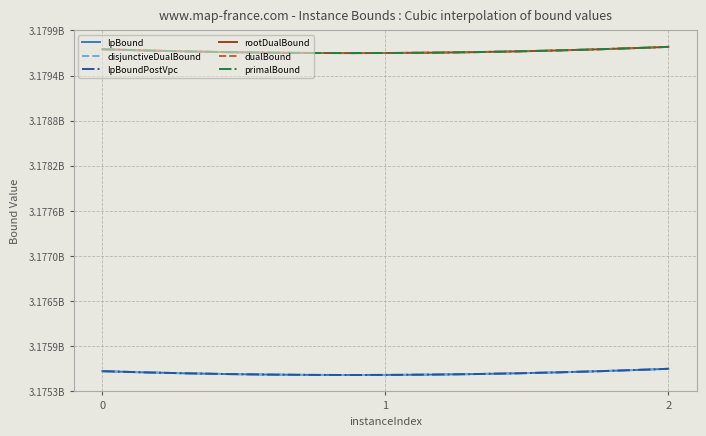

Does the chart have visible grid lines?

Yes